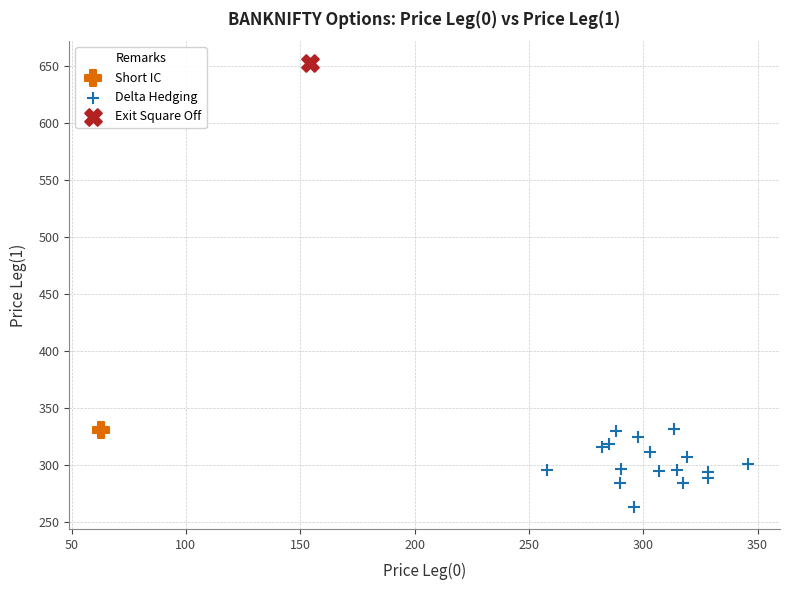

What are all the series names shown in the legend?

Short IC, Delta Hedging, Exit Square Off